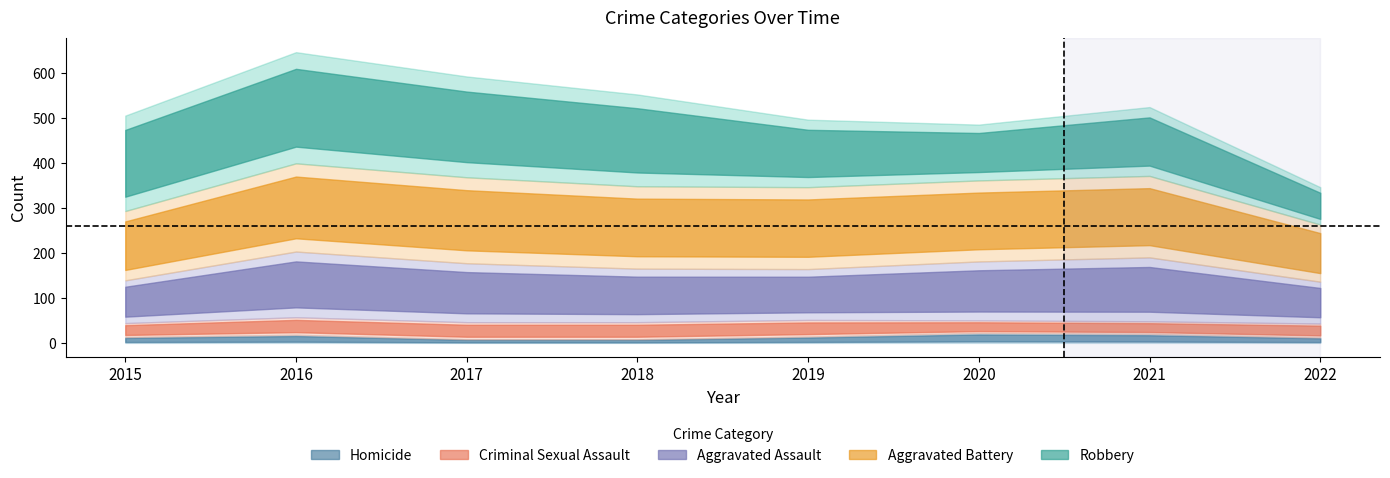

What is the total value across all series at 2015?

505